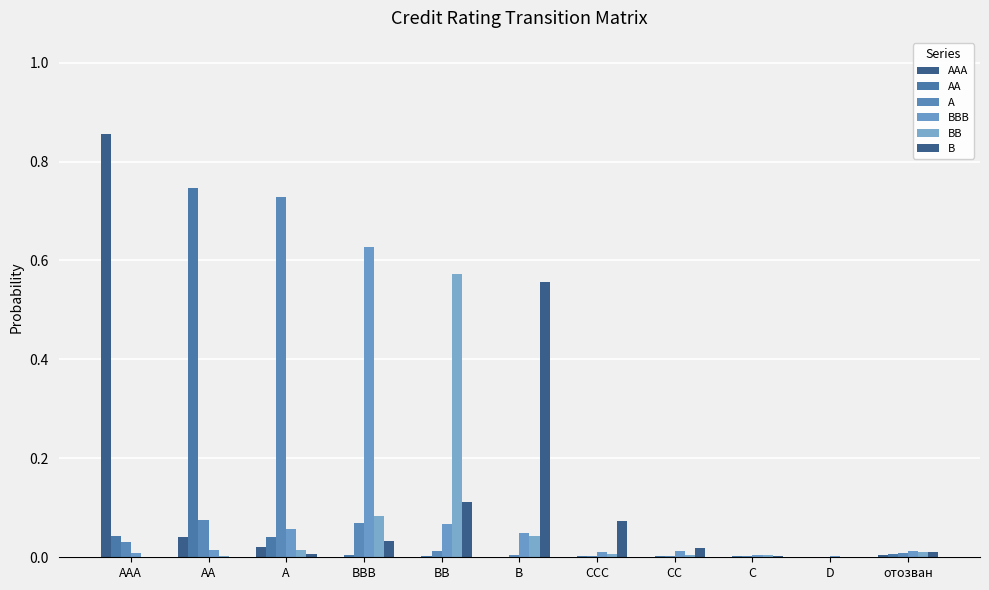

Between BBB and BB, which is larger?

BBB